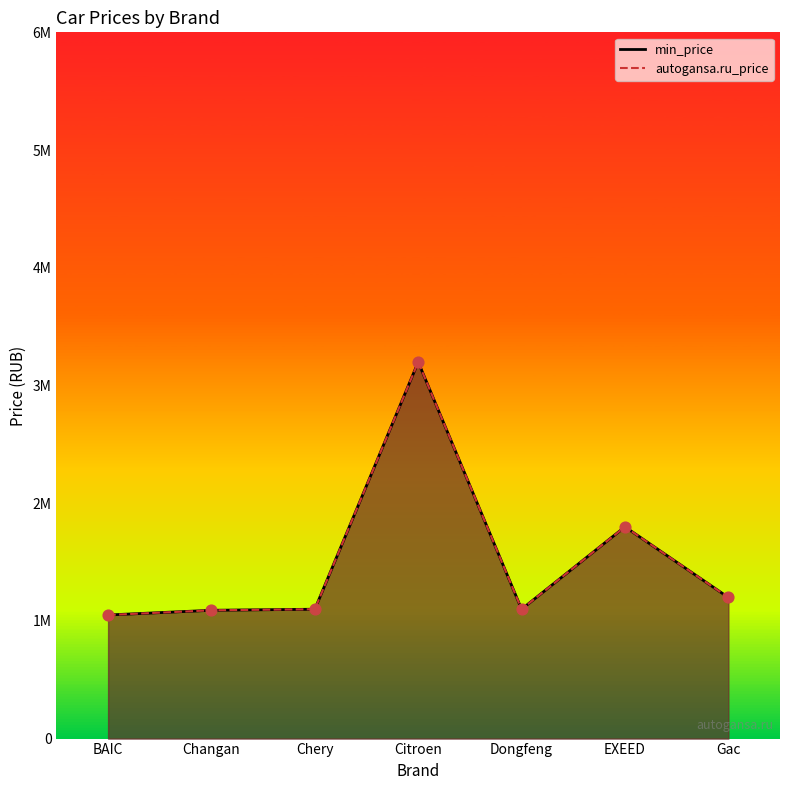

Which series reaches the maximum Y coordinate?

min_price